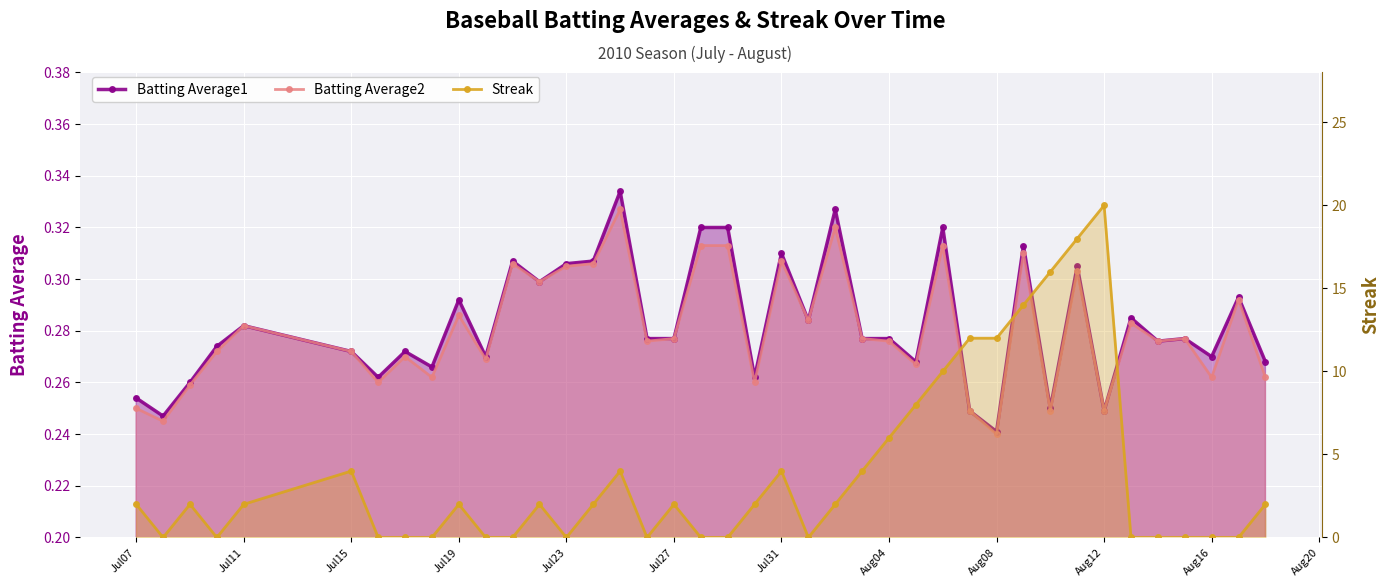

At how many categories does at least one series exceed 10?

6